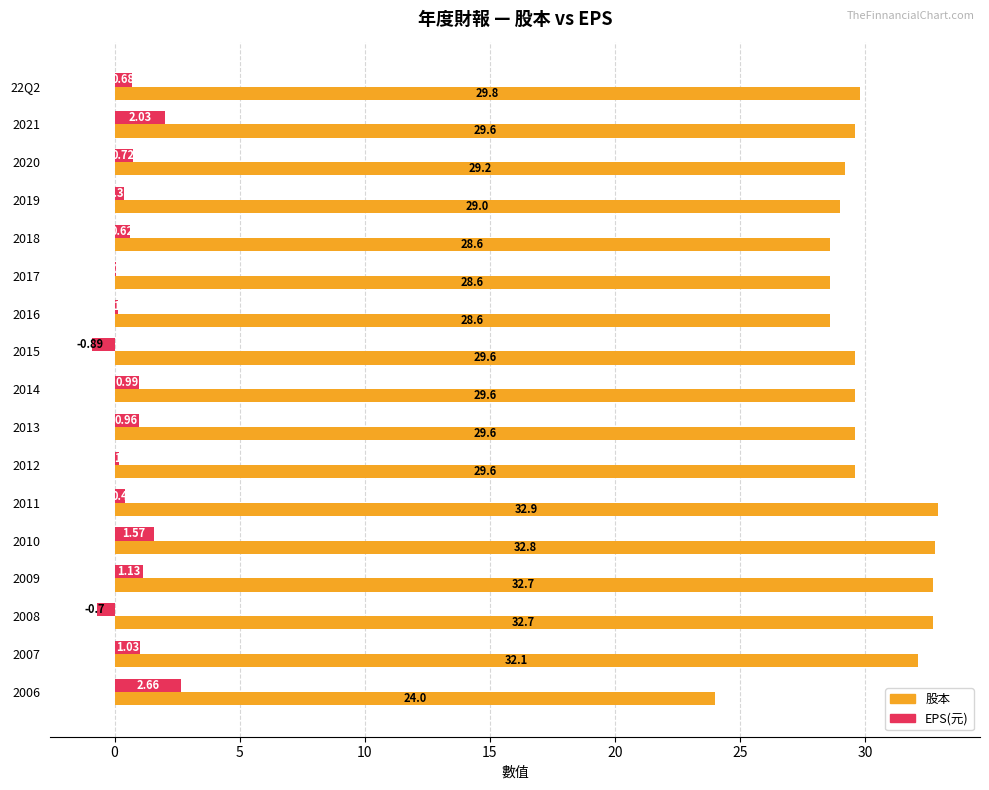

What is the sum of the 股本 values at 2014 and 2013?

59.2